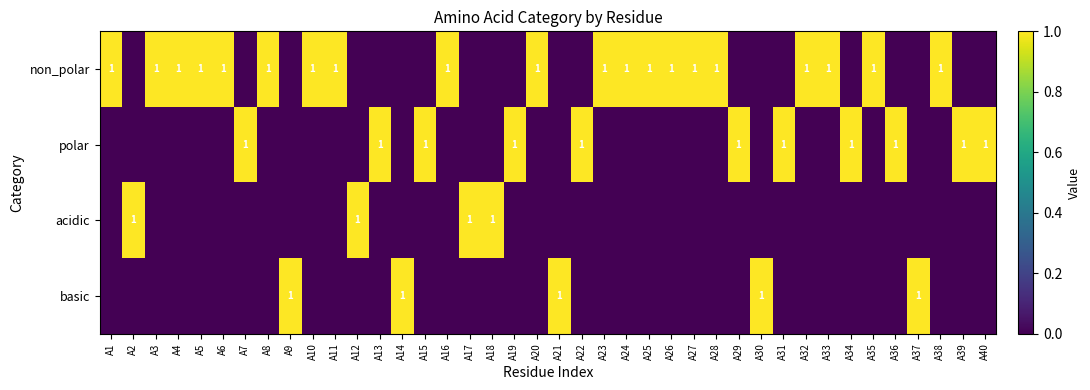

Which category has the highest value across all series?

A1